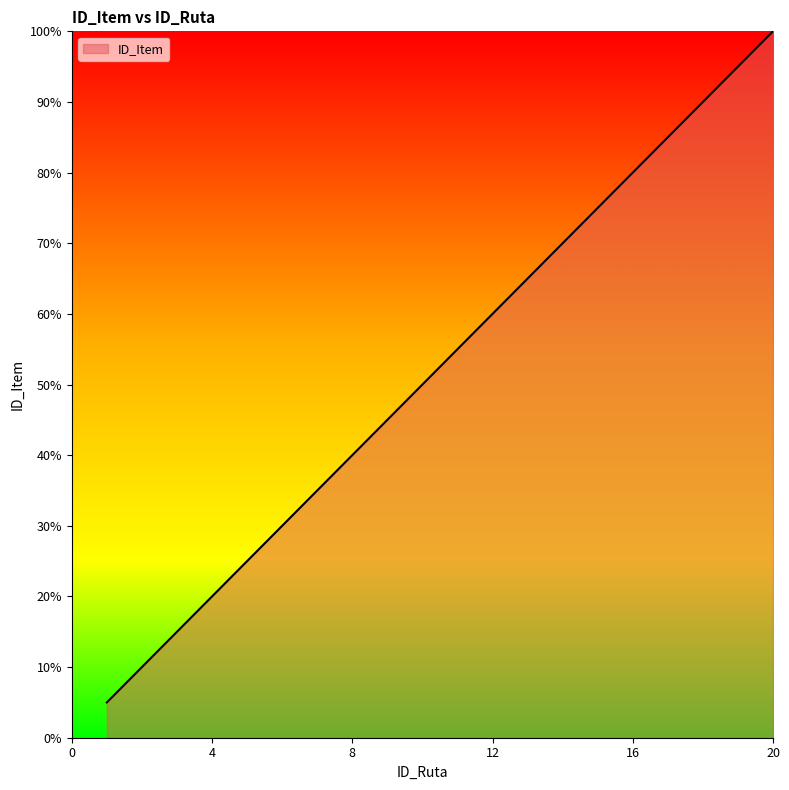

True or false: there are more than 0 points higher than both neighbors.

False